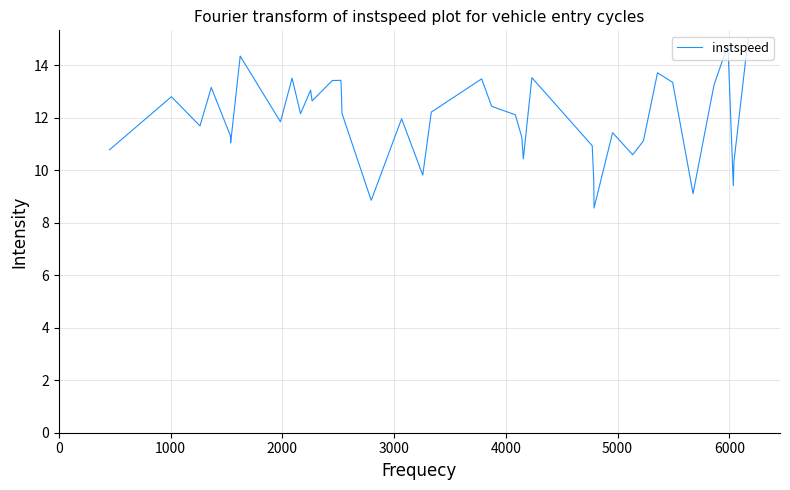

What is the average value?

11.9